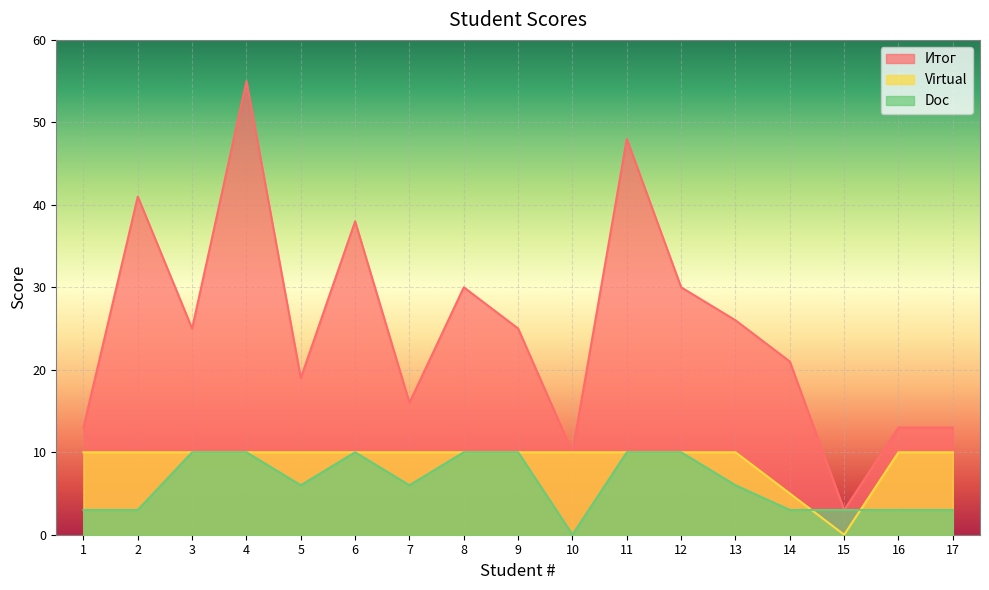

What is the value of the Итог point at the 12th from the left?

30